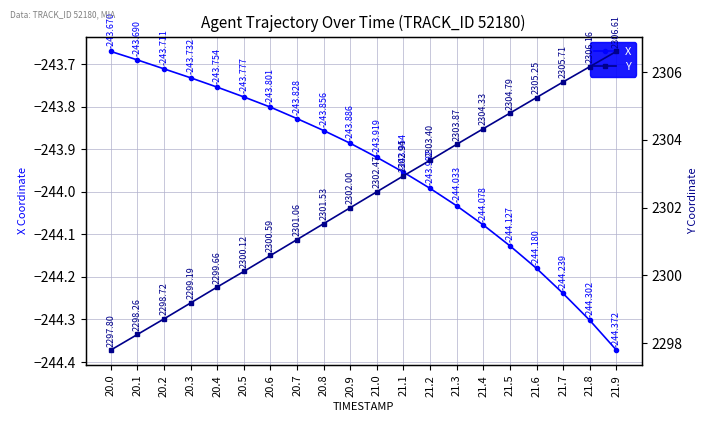

What is the difference between the second highest and second lowest values in the Y series?

7.9